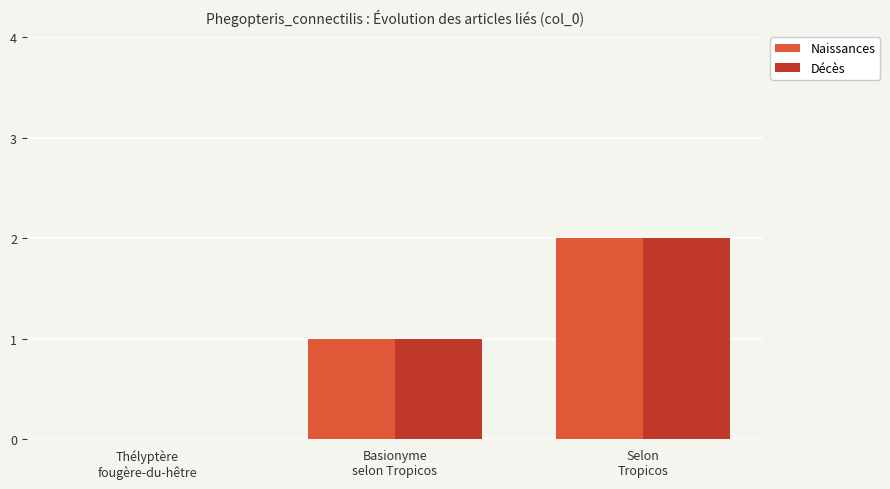

How many groups of bars are there?

3